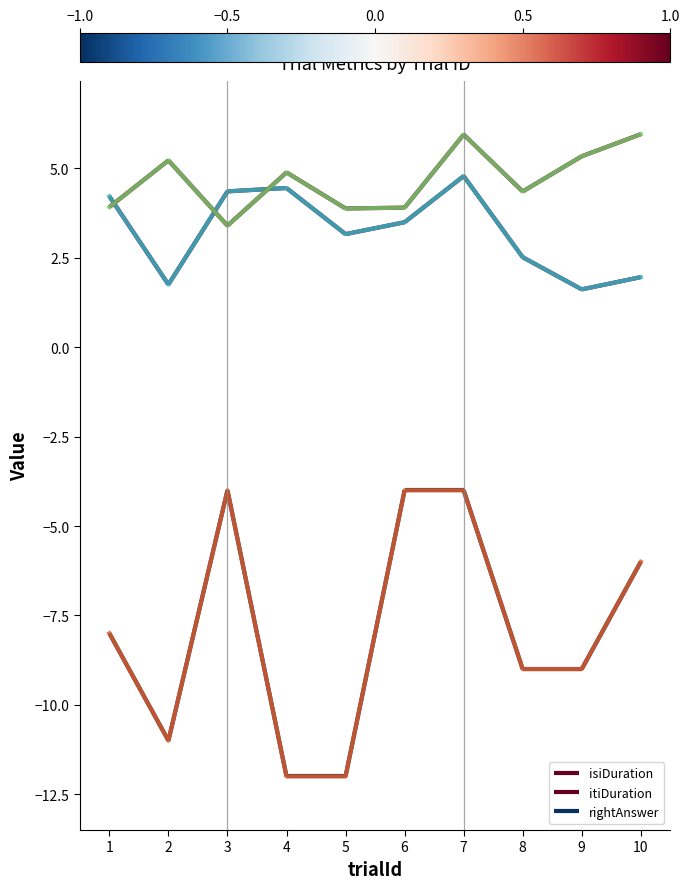

How many lines are shown in the chart?

3